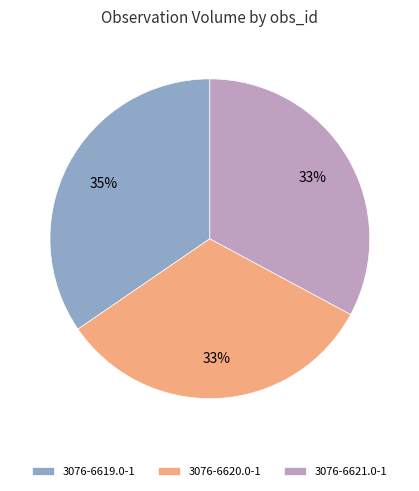

Which has a higher value, 3076-6619.0-1 or 3076-6620.0-1?

3076-6619.0-1